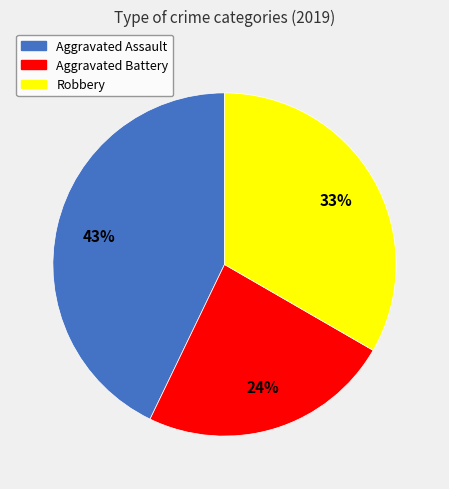

Which slice is the largest?

Aggravated Assault